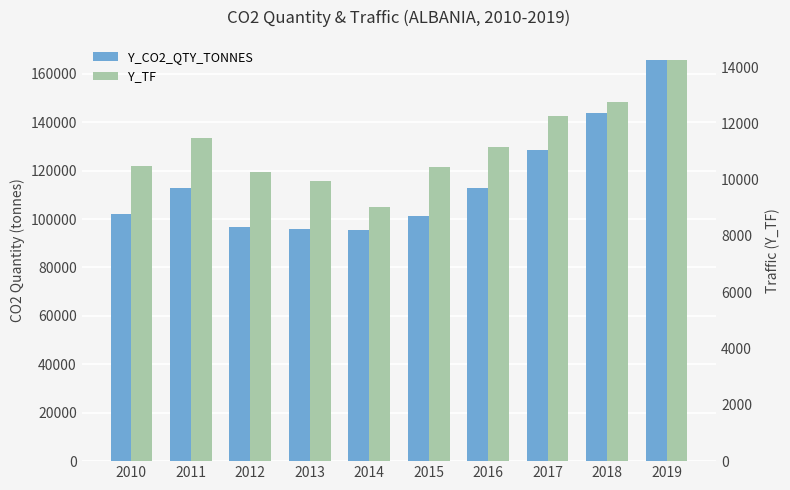

At which category is the sum across all series the highest?

2019